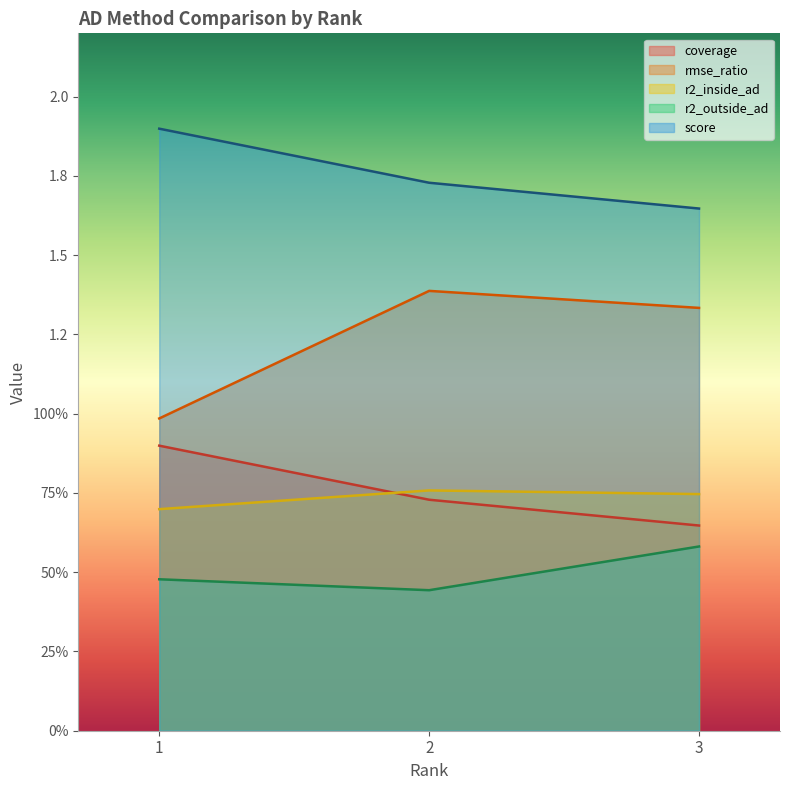

At which category does the chart reach its peak across all series?

1